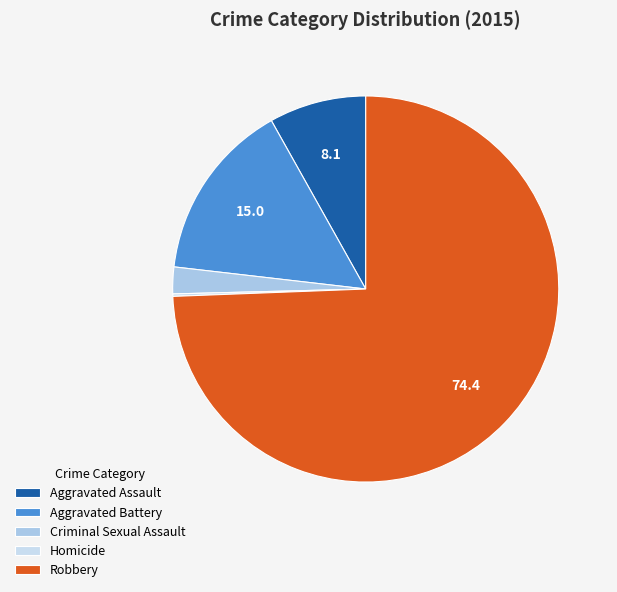

Count the number of slices in the pie.

5